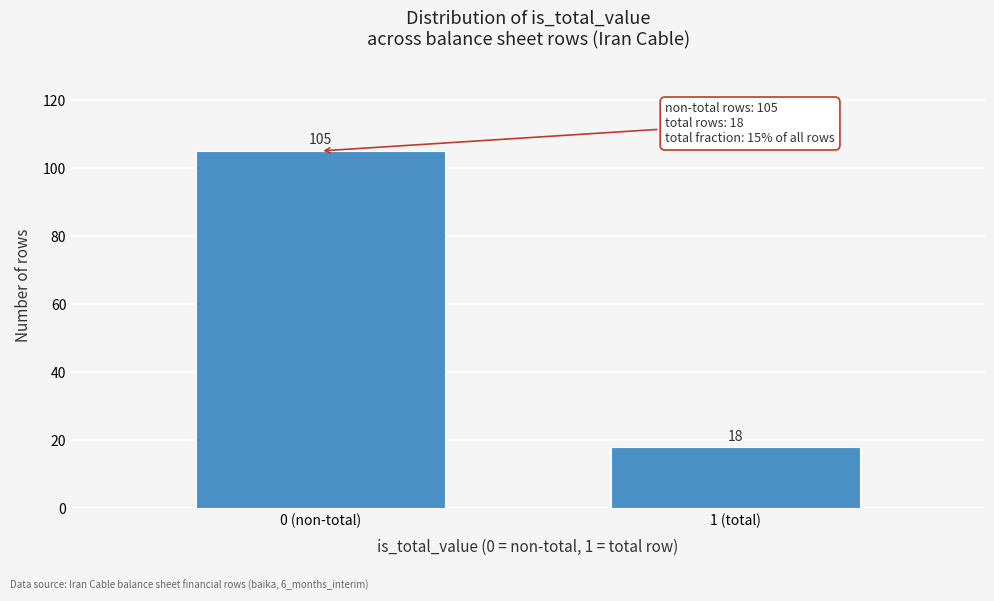

Reading left to right, transcribe all the data shown in this chart.

105	18